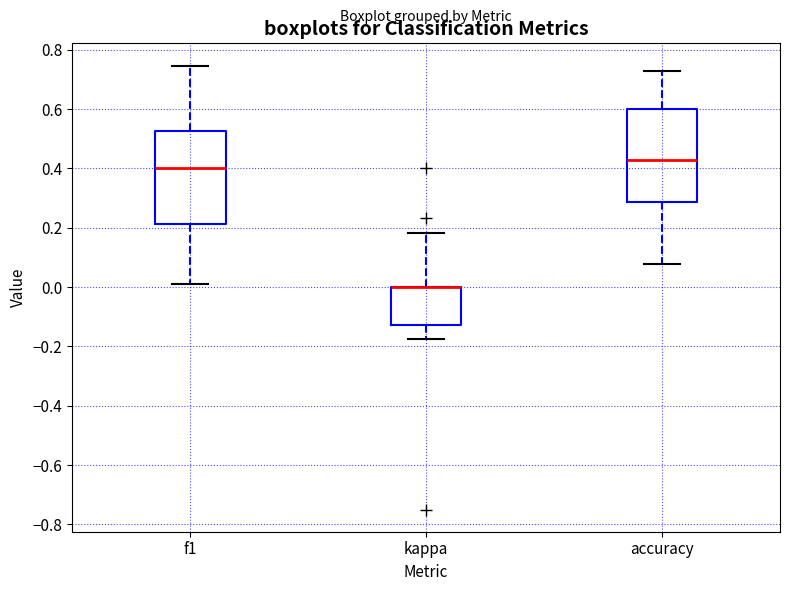

Reading left to right, read every box against the y-axis: the position of its median line, the range the box covers, and the ends of its whiskers. The values are not printed on the chart, so give them approximately, as read against the axis.

f1: median 0.40, box 0.22 to 0.52, whiskers 0.02 to 0.74
kappa: median 0.00 (drawn on the box's upper edge), box -0.12 to 0.00, whiskers -0.18 to 0.18
accuracy: median 0.42, box 0.28 to 0.60, whiskers 0.08 to 0.72